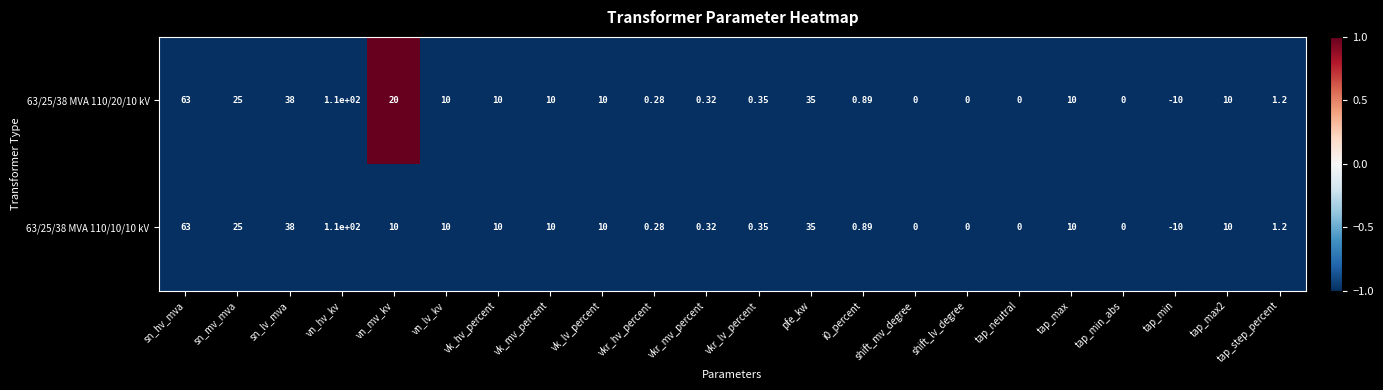

What is the total value across all series at shift_lv_degree?

0.0